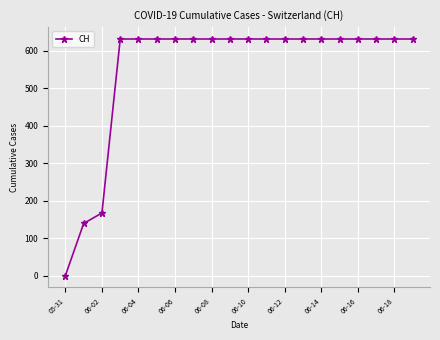

What is the sum of all values?

11033